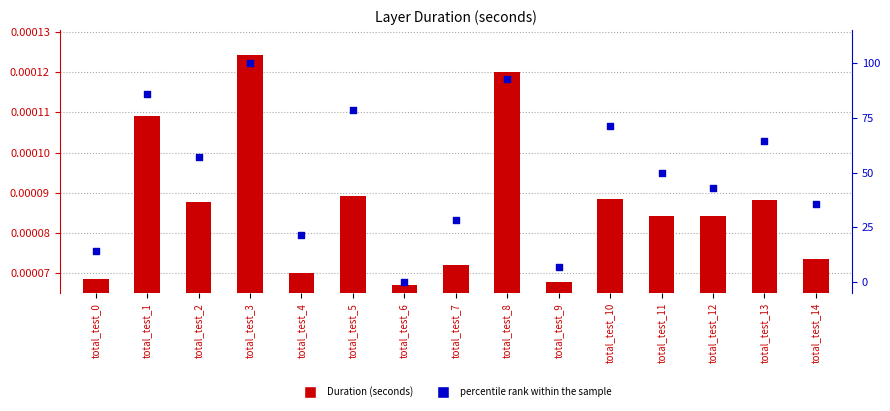

Which series has the largest Y range (max minus min)?

percentile rank within the sample